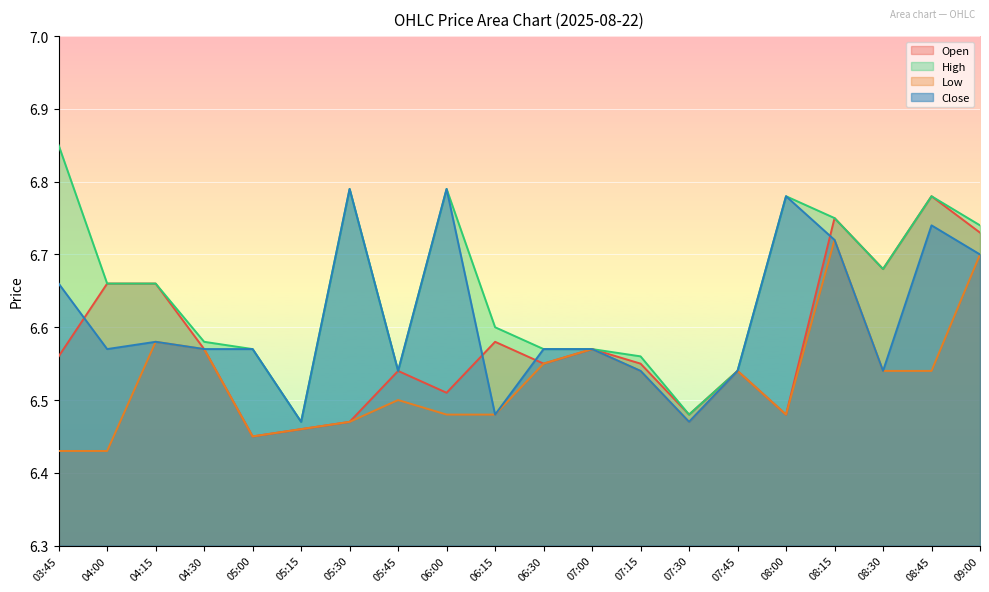

What is the average value of the Open series?

6.6